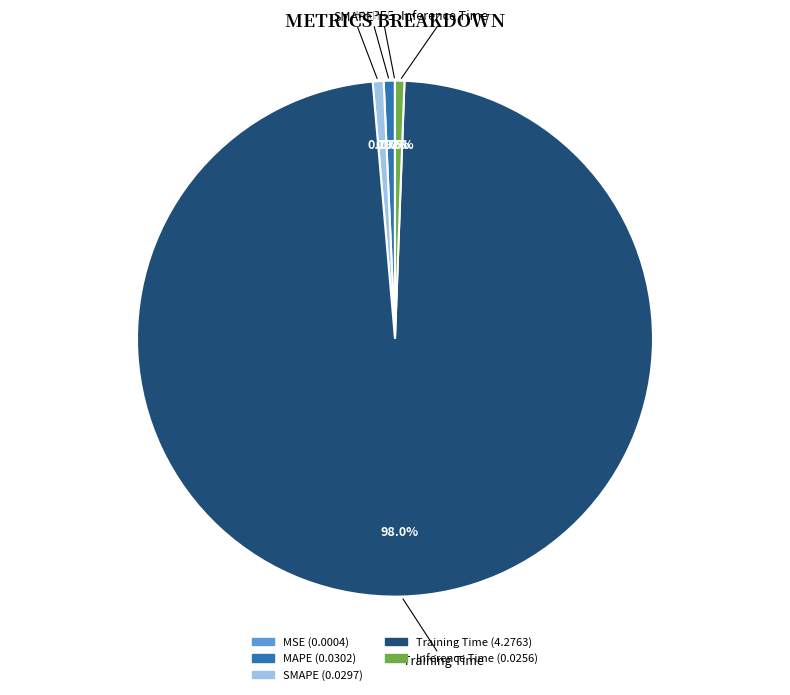

What is the largest slice in the pie chart?

Training Time